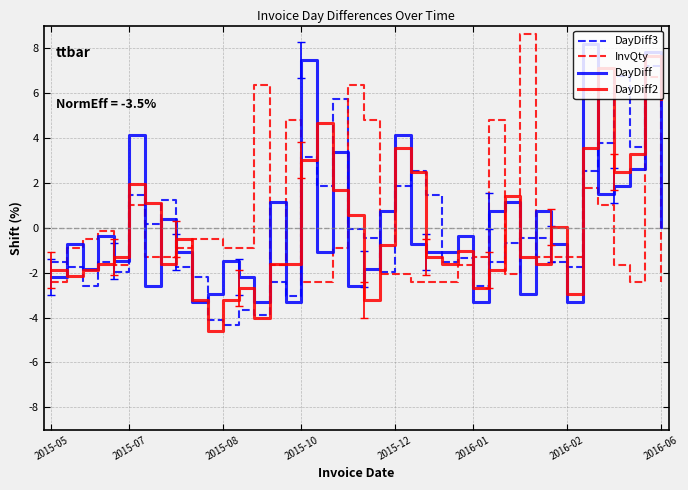

What is the maximum value shown in the chart?

8.6